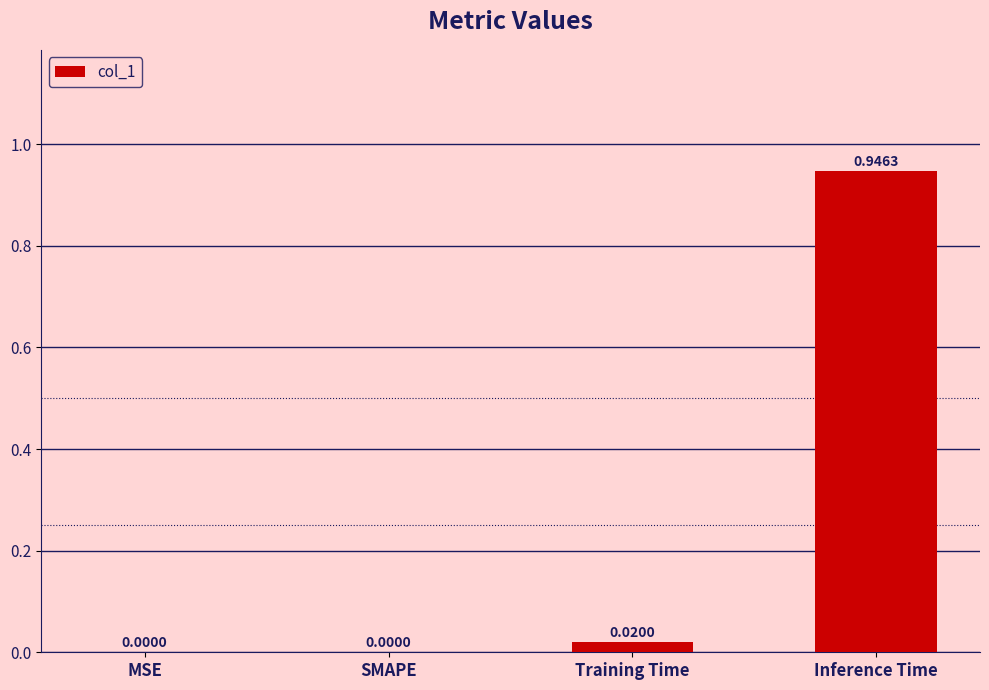

Are the bars grouped side by side (vs. stacked)?

No